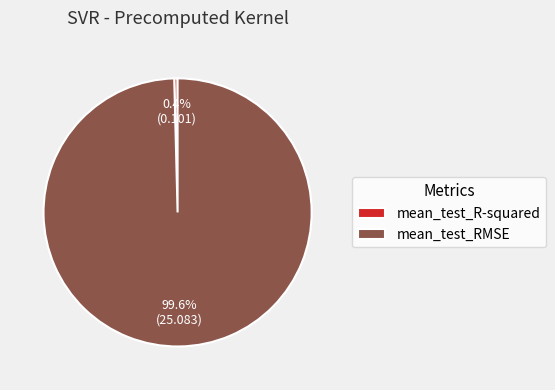

Is there any slice that represents more than half of the pie?

Yes